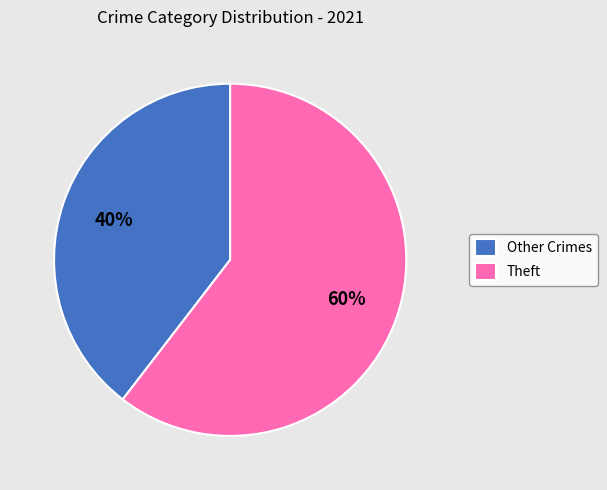

Is it true that Theft is 71% of the pie?

False